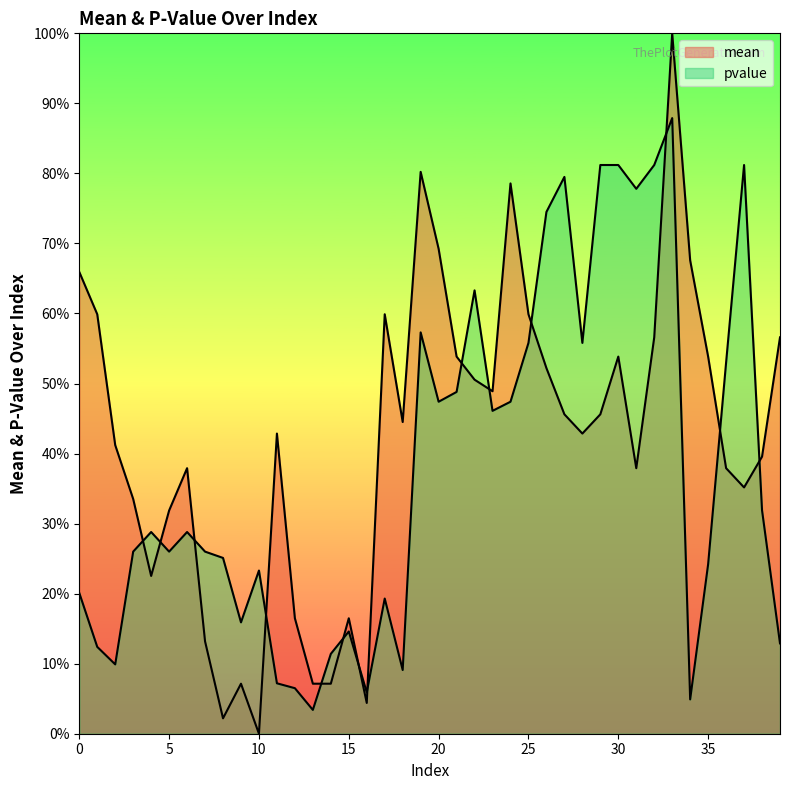

Reading left to right, transcribe all the data shown in this chart.

mean: 0=0.7	1=0.6	2=0.4	3=0.3	4=0.2	5=0.3	6=0.4	7=0.1	8=0.0	9=0.1	10=0.0	11=0.4	12=0.2	13=0.1	14=0.1	15=0.2	16=0.0	17=0.6	18=0.4	19=0.8	20=0.7	21=0.5	22=0.5	23=0.5	24=0.8	25=0.6	26=0.5	27=0.5	28=0.4	29=0.5	30=0.5	31=0.4	32=0.6	33=1.0	34=0.7	35=0.5	36=0.4	37=0.4	38=0.4	39=0.6
pvalue: 0=0.2	1=0.1	2=0.1	3=0.3	4=0.3	5=0.3	6=0.3	7=0.3	8=0.3	9=0.2	10=0.2	11=0.1	12=0.1	13=0.0	14=0.1	15=0.1	16=0.1	17=0.2	18=0.1	19=0.6	20=0.5	21=0.5	22=0.6	23=0.5	24=0.5	25=0.6	26=0.7	27=0.8	28=0.6	29=0.8	30=0.8	31=0.8	32=0.8	33=0.9	34=0.0	35=0.2	36=0.5	37=0.8	38=0.3	39=0.1